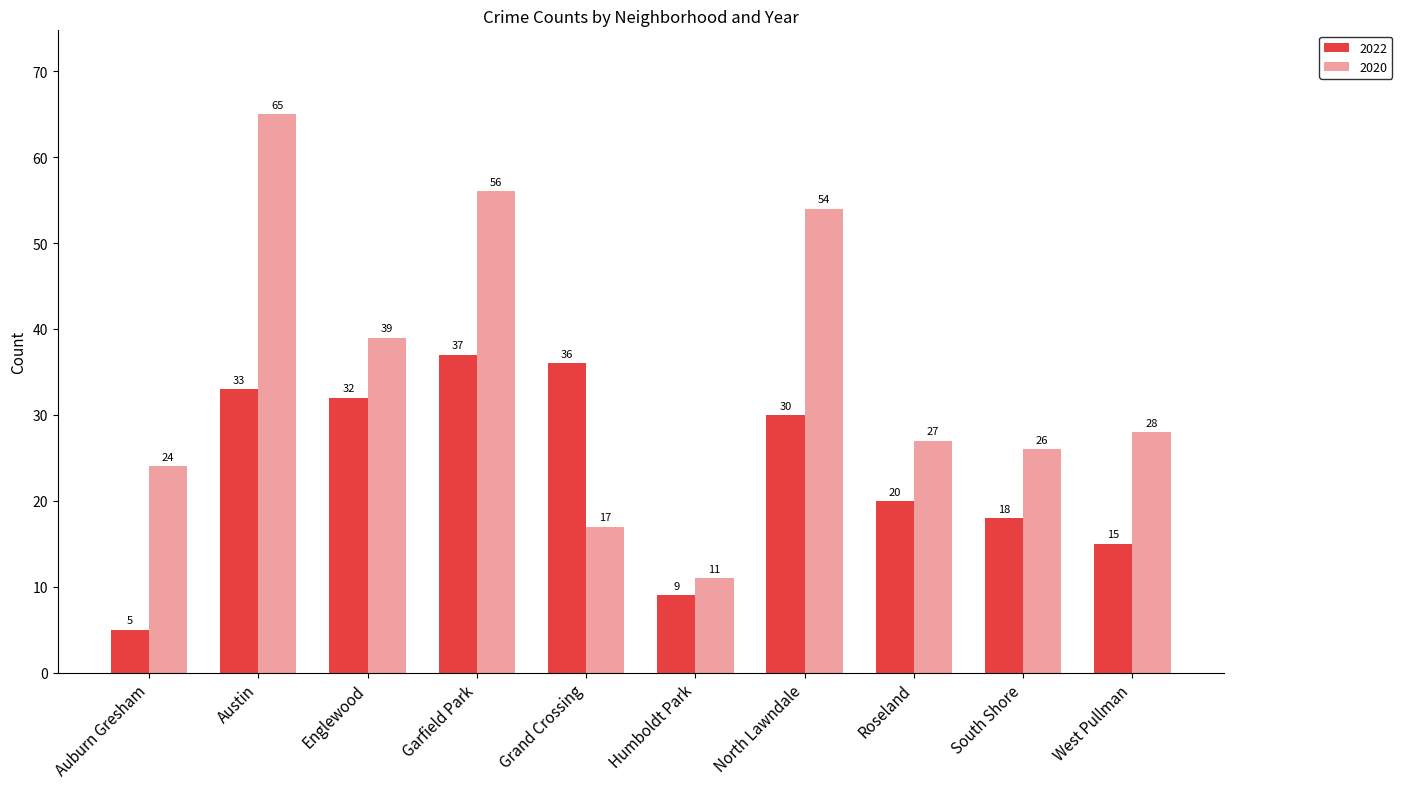

What is the spread (max minus min) of values at Garfield Park?

19